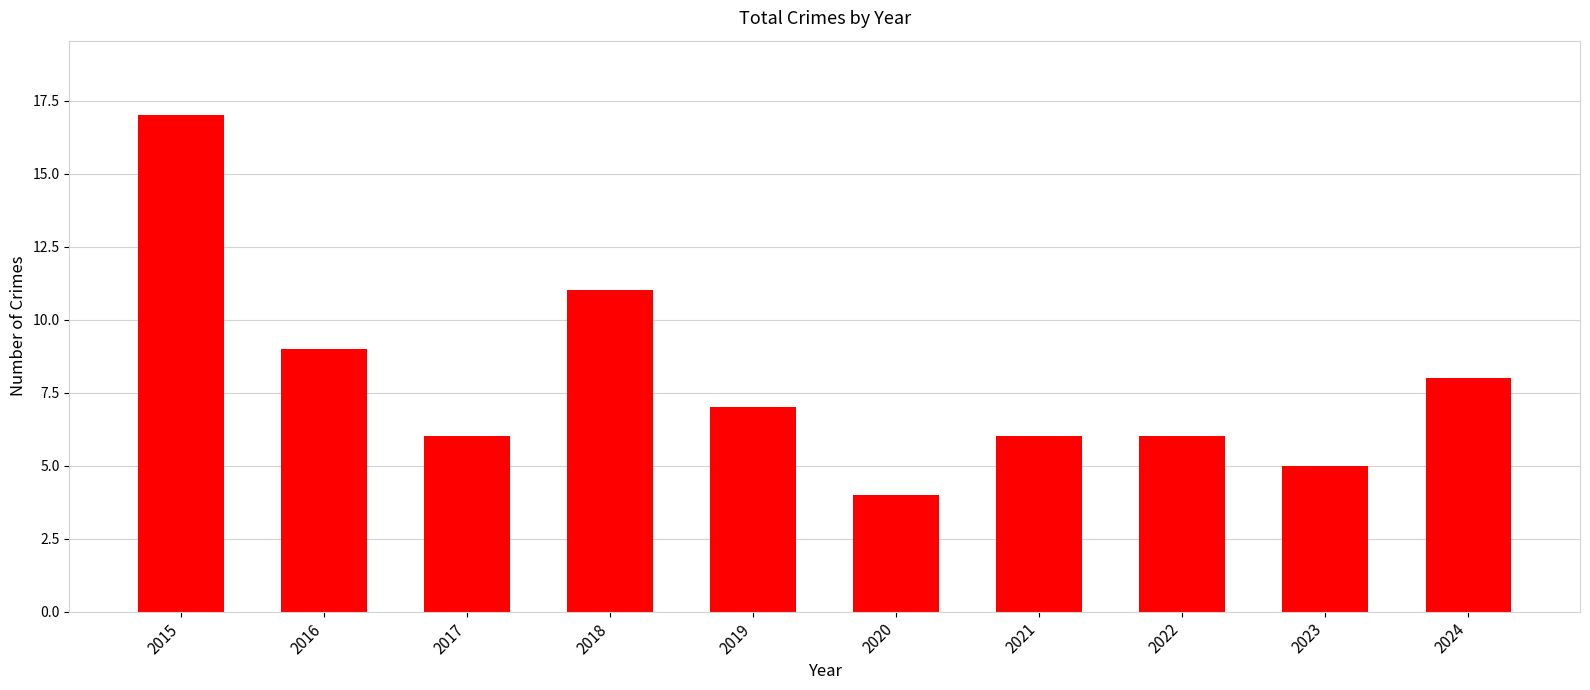

At which category does the chart reach its peak across all series?

2015